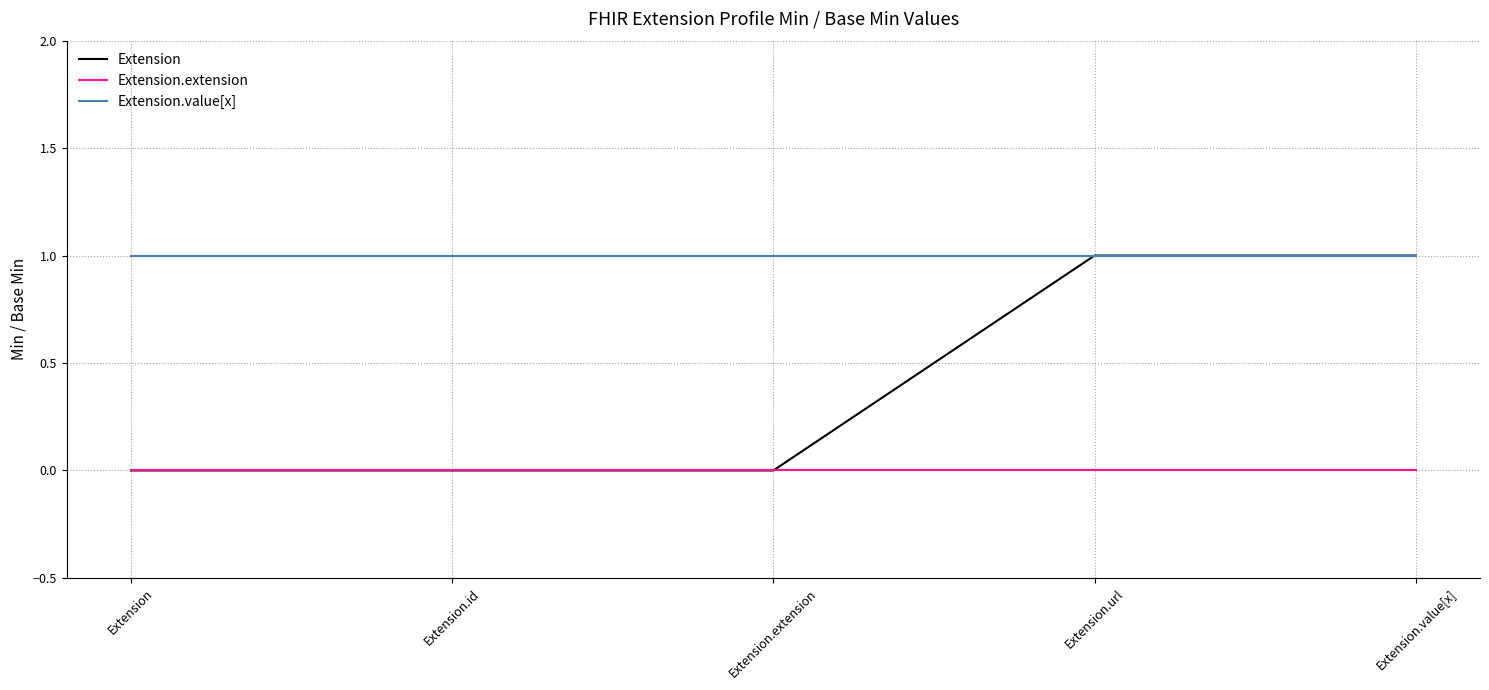

At how many categories does at least one series exceed 0?

5